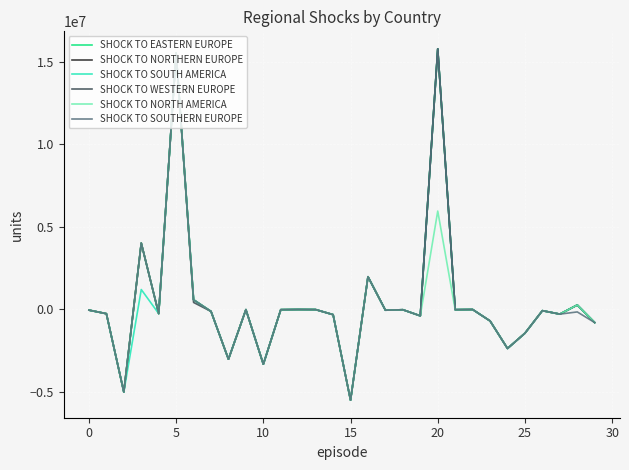

Reading left to right, extract all data points from this chart.

SHOCK TO EASTERN EUROPE: -46366.0	-262390.0	-5009567.0	4017361.0	-257398.0	15546576.0	579586.0	-124699.0	-3024201.0	-16609.0	-3327438.0	-19685.0	-8580.0	-14337.0	-321468.0	-5506672.0	1978601.0	-50925.0	-22610.0	-393265.0	15796727.0	-19350.0	-8968.0	-701893.0	-2372145.0	-1445484.0	-79642.0	-288416.0	264907.0	-801188.0
SHOCK TO NORTHERN EUROPE: -46366.0	-262390.0	-5009567.0	4017361.0	-257398.0	15546576.0	579586.0	-124699.0	-3024201.0	-16609.0	-3327438.0	-19685.0	-8580.0	-14337.0	-321468.0	-5506672.0	1978601.0	-50925.0	-22610.0	-393265.0	15796727.0	-19350.0	-8968.0	-701893.0	-2372145.0	-1445484.0	-79642.0	-288416.0	264907.0	-801188.0
SHOCK TO SOUTH AMERICA: -46366.0	-262390.0	-5009567.0	1202698.6	-257398.0	15546576.0	579586.0	-124699.0	-3024201.0	-16609.0	-3327438.0	-19685.0	-8580.0	-14337.0	-321468.0	-5506672.0	1978601.0	-50925.0	-22610.0	-393265.0	15796727.0	-19350.0	-8968.0	-701893.0	-2372145.0	-1445484.0	-79642.0	-288416.0	264907.0	-801188.0
SHOCK TO WESTERN EUROPE: -46366.0	-262390.0	-5009567.0	4017361.0	-257398.0	15546576.0	418638.3	-124699.0	-3024201.0	-16609.0	-3327438.0	-19685.0	-8580.0	-14337.0	-321468.0	-5506672.0	1978601.0	-50925.0	-22610.0	-393265.0	15796727.0	-19350.0	-8968.0	-701893.0	-2372145.0	-1445484.0	-79642.0	-288416.0	264907.0	-801188.0
SHOCK TO NORTH AMERICA: -46366.0	-262390.0	-5009567.0	4017361.0	-257398.0	15546576.0	579586.0	-124699.0	-3024201.0	-16609.0	-3327438.0	-19685.0	-8580.0	-14337.0	-321468.0	-5506672.0	1978601.0	-50925.0	-22610.0	-393265.0	5962149.0	-19350.0	-8968.0	-701893.0	-2372145.0	-1445484.0	-79642.0	-288416.0	264907.0	-801188.0
SHOCK TO SOUTHERN EUROPE: -46366.0	-262390.0	-5009567.0	4017361.0	-257398.0	15546576.0	579586.0	-124699.0	-3024201.0	-16609.0	-3327438.0	-19685.0	-8580.0	-14337.0	-321468.0	-5506672.0	1978601.0	-50925.0	-22610.0	-393265.0	15796727.0	-19350.0	-8968.0	-701893.0	-2372145.0	-1445484.0	-79642.0	-288416.0	-155606.9	-801188.0